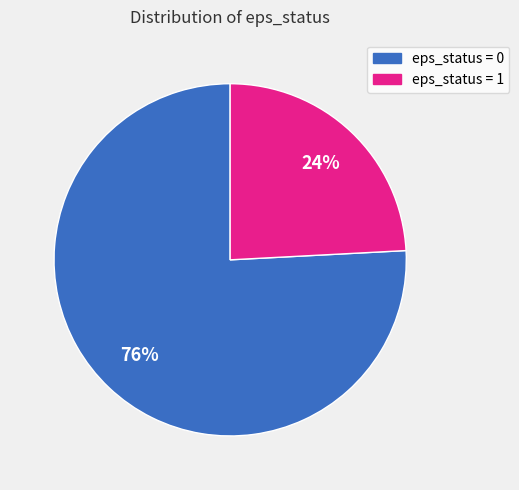

Rank the categories by value from highest to lowest.

eps_status = 0, eps_status = 1